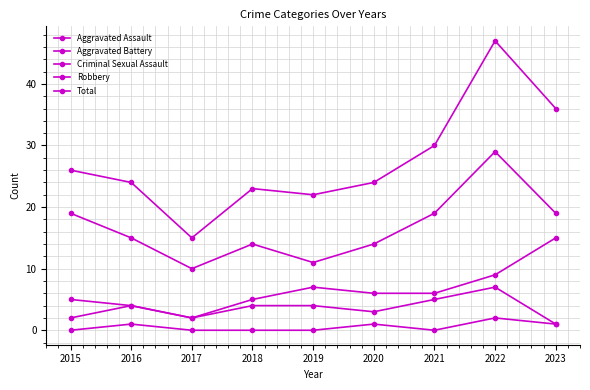

Reading left to right, list all the values displayed in this chart.

Aggravated Assault: 2	4	2	4	4	3	5	7	1
Aggravated Battery: 5	4	2	5	7	6	6	9	15
Criminal Sexual Assault: 0	1	0	0	0	1	0	2	1
Robbery: 19	15	10	14	11	14	19	29	19
Total: 26	24	15	23	22	24	30	47	36